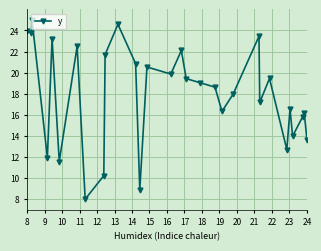

How many lines are shown in the chart?

1